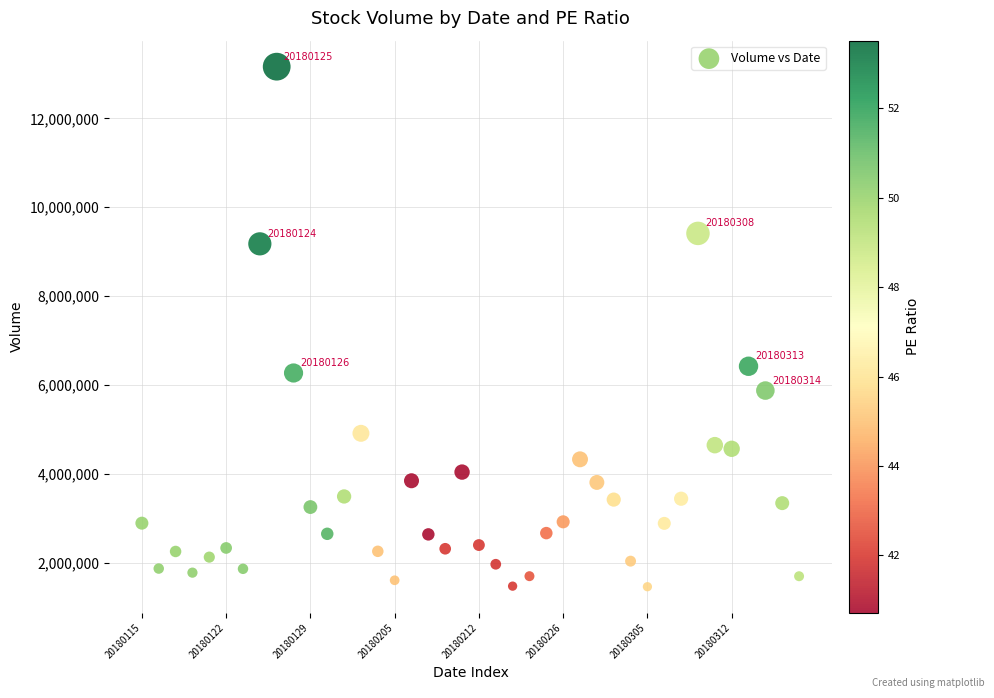

What Y value in the scatter plot is closest to 7311279?

6420765